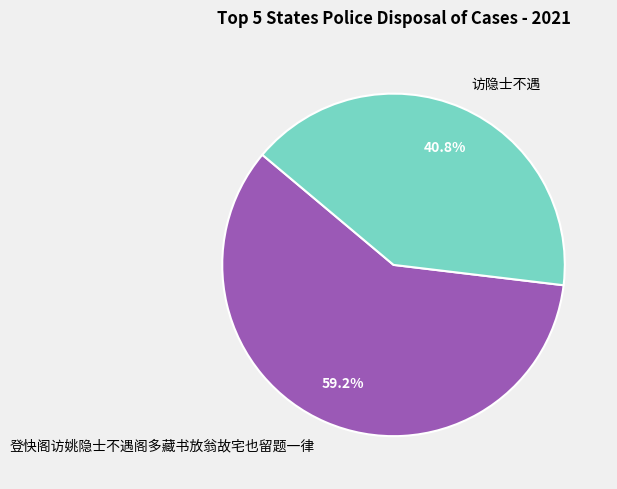

To the nearest percent, what is the difference between the largest and smallest slice percentages?

18%